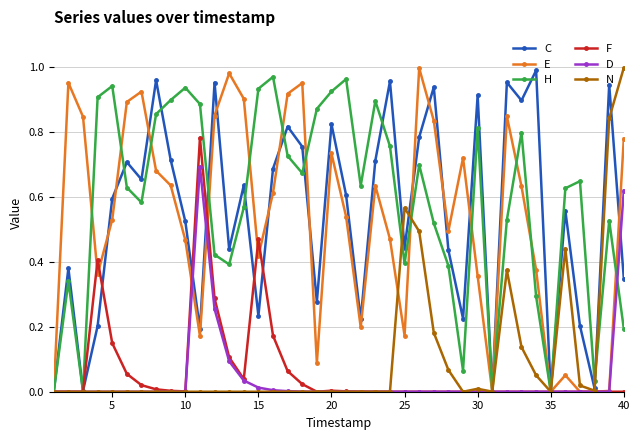

True or false: C has more than 2 interior local peaks.

True